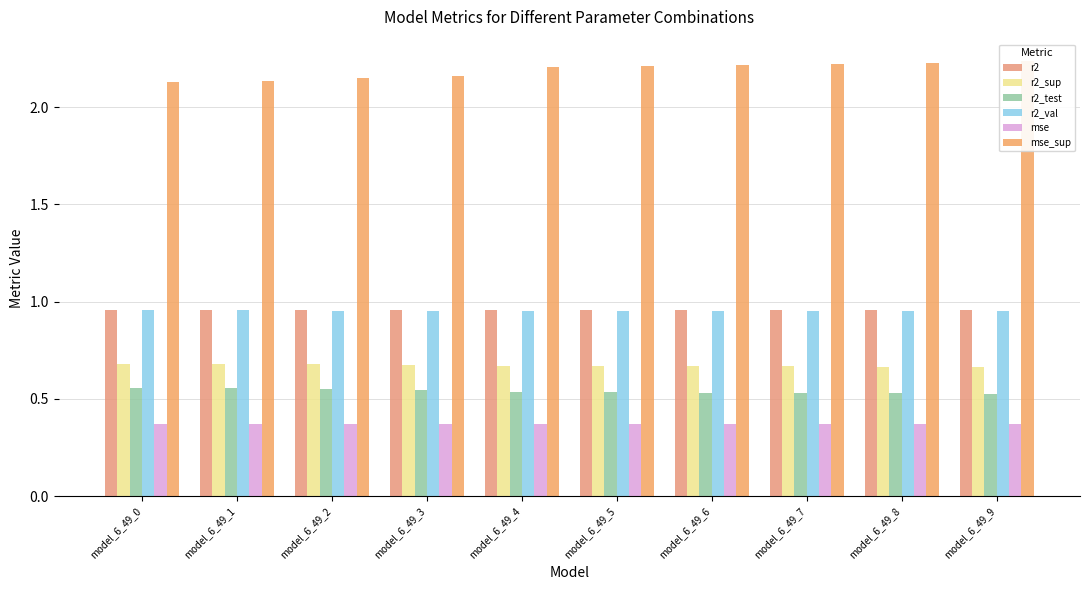

At how many categories does at least one series exceed 1?

10